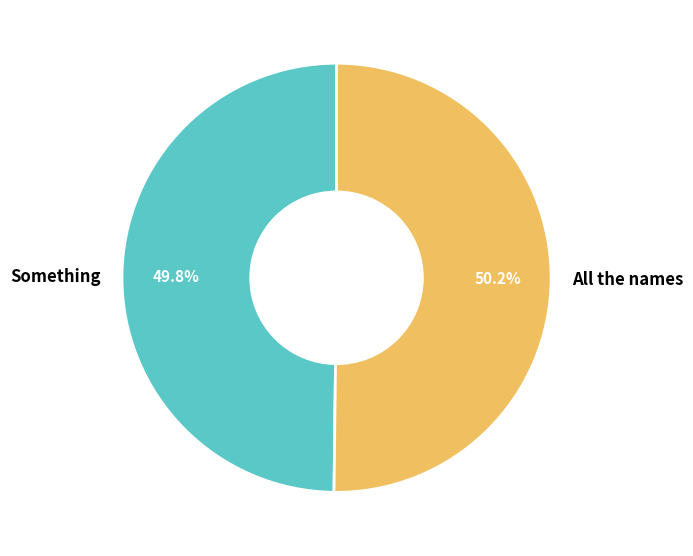

What is the ratio of the value at Something to the value at All the names?

1.0